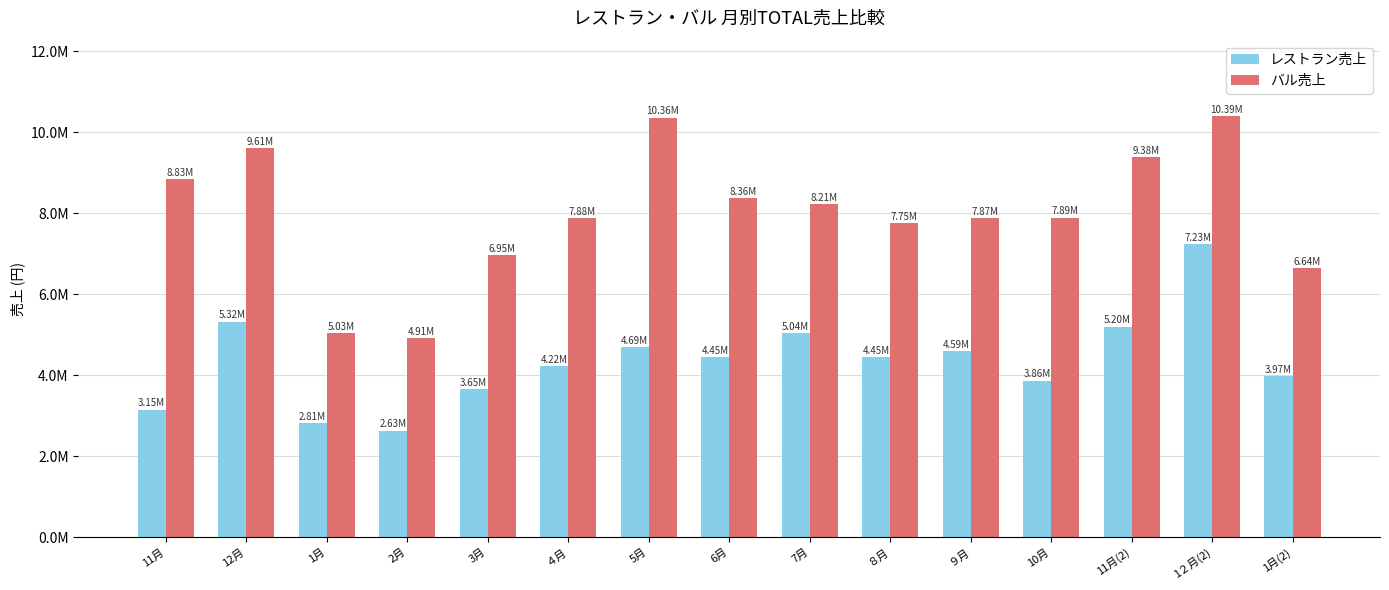

True or false: レストラン売上 has a value of 2308157 at 1２月(2).

False